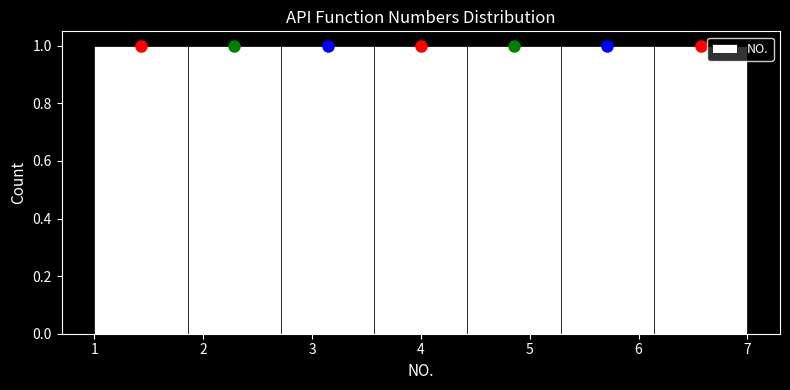

Reading left to right, transcribe this chart: for each bar, give the range it covers on the x-axis and its height. Neither the bar edges nor the heights are printed on the chart, so give them approximately, as read against the axes.

1.0 to 1.9: 1
1.9 to 2.7: 1
2.7 to 3.6: 1
3.6 to 4.4: 1
4.4 to 5.3: 1
5.3 to 6.1: 1
6.1 to 7.0: 1